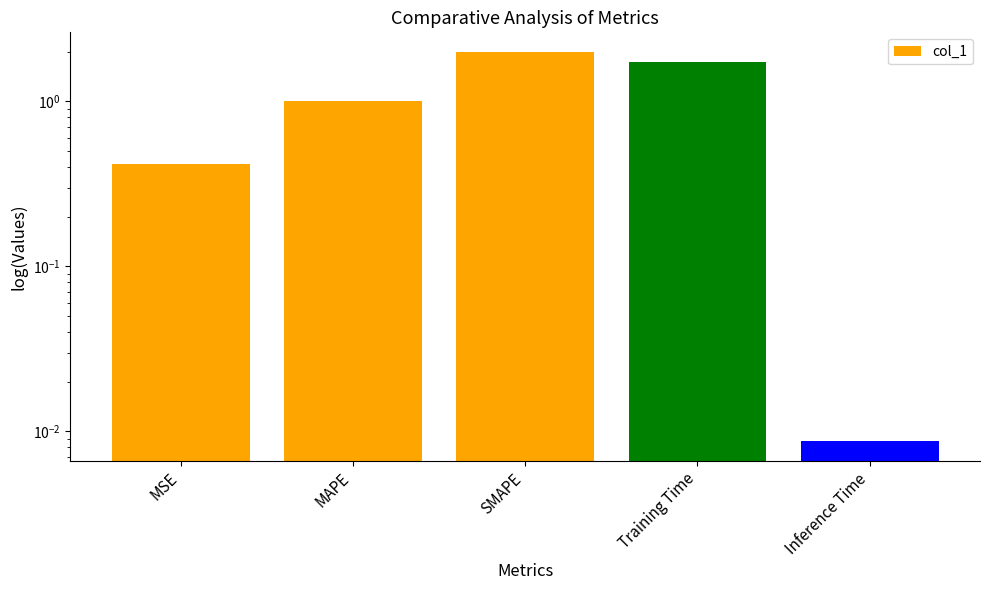

List the labels in order of value, largest first.

SMAPE, Training Time, MAPE, MSE, Inference Time